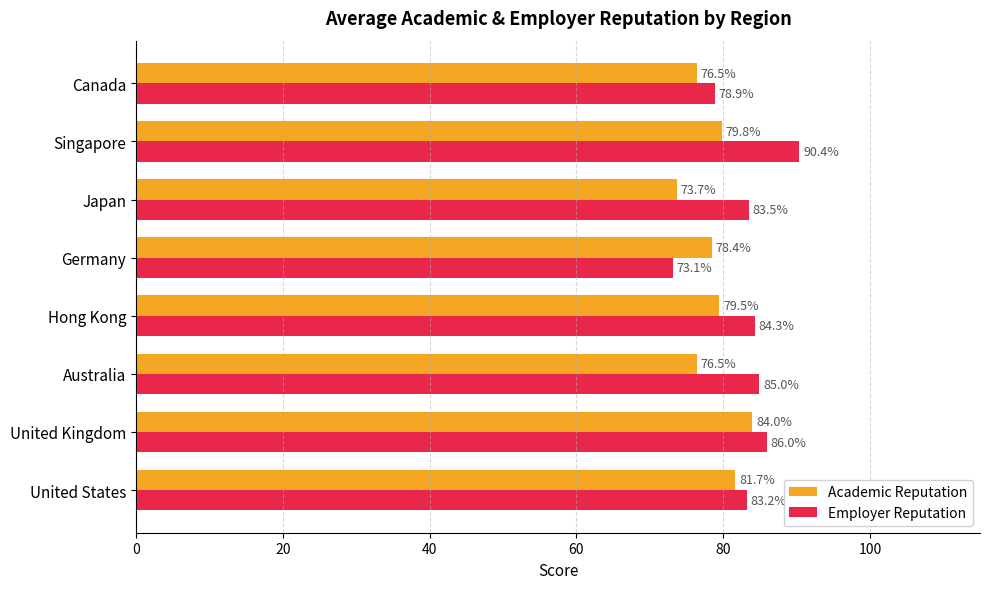

What is the difference between the second highest and second lowest values in the Employer Reputation series?

7.1